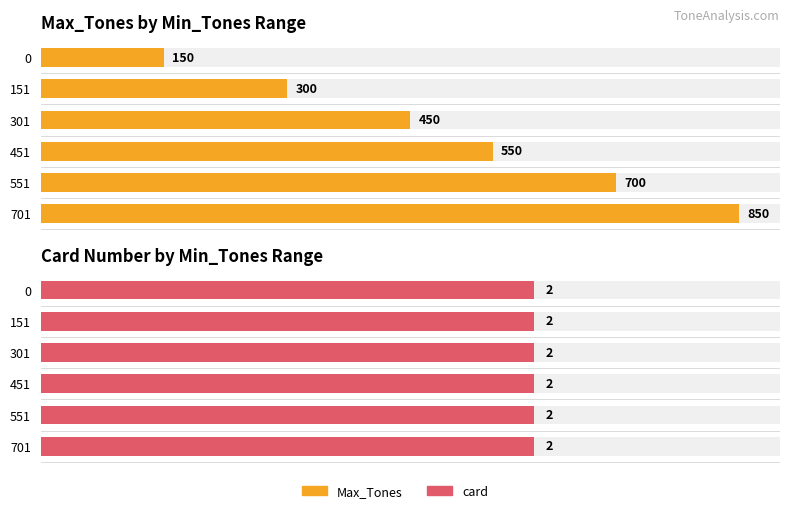

What is the difference between the second highest and second lowest values in the Max_Tones series?

400.0